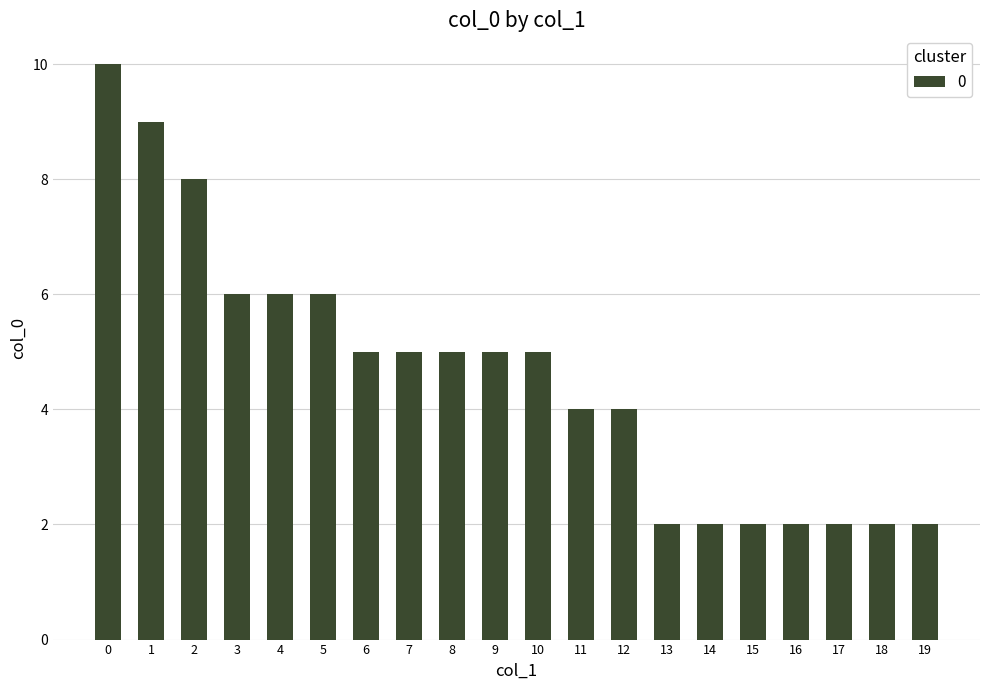

Reading left to right, extract all data points from this chart.

10	9	8	6	6	6	5	5	5	5	5	4	4	2	2	2	2	2	2	2